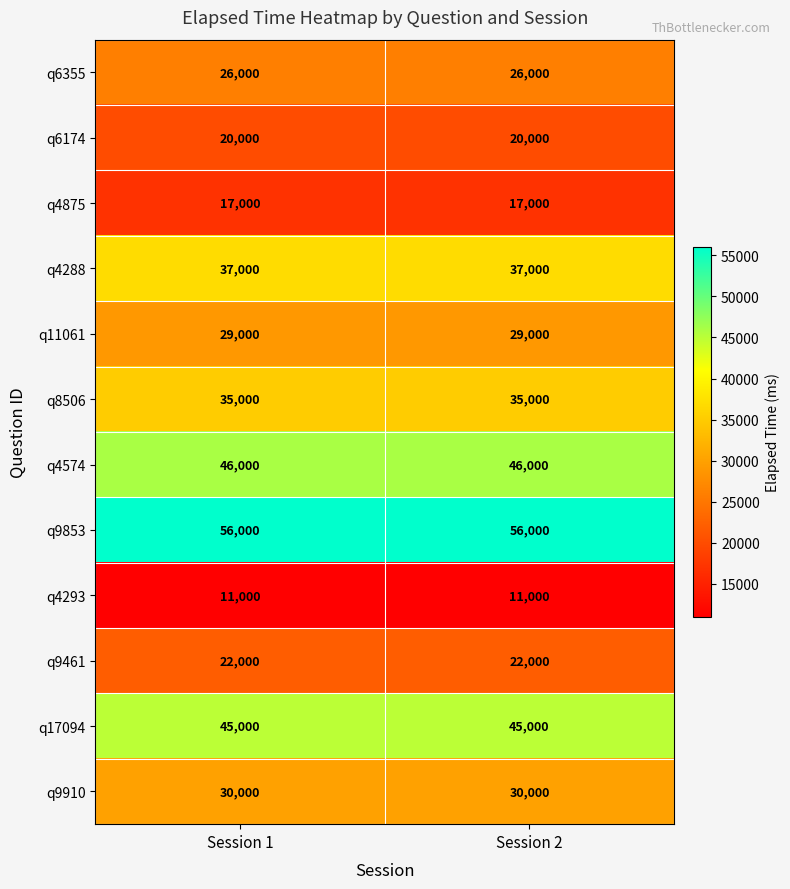

What is the maximum value shown in the chart?

56000